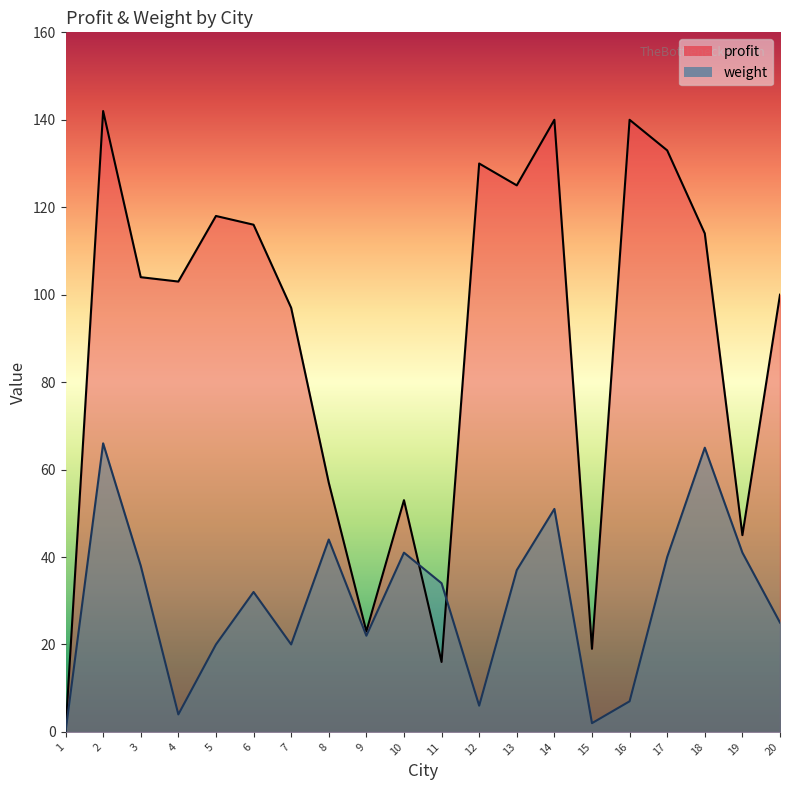

What is the value of the weight point at the 5th from the left?

20